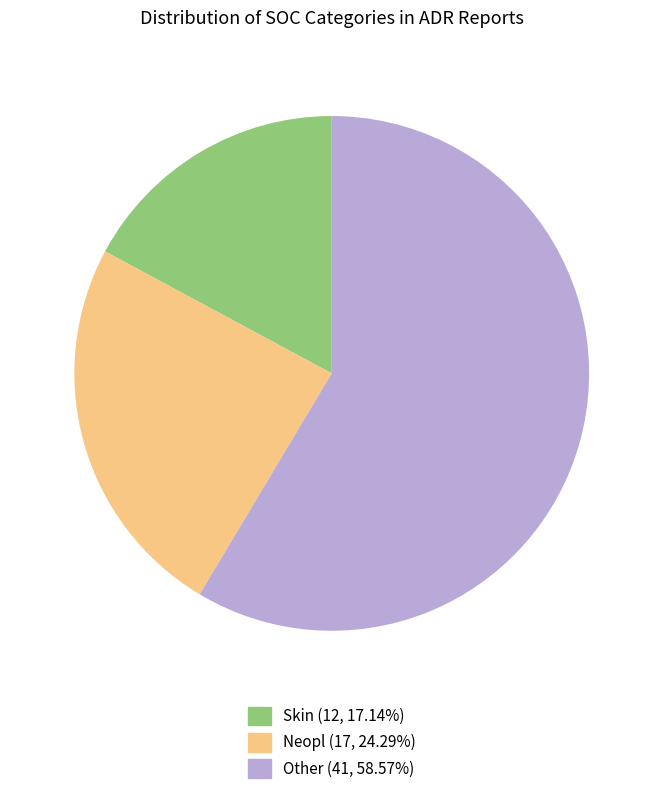

Between Skin and Other, which is larger?

Other